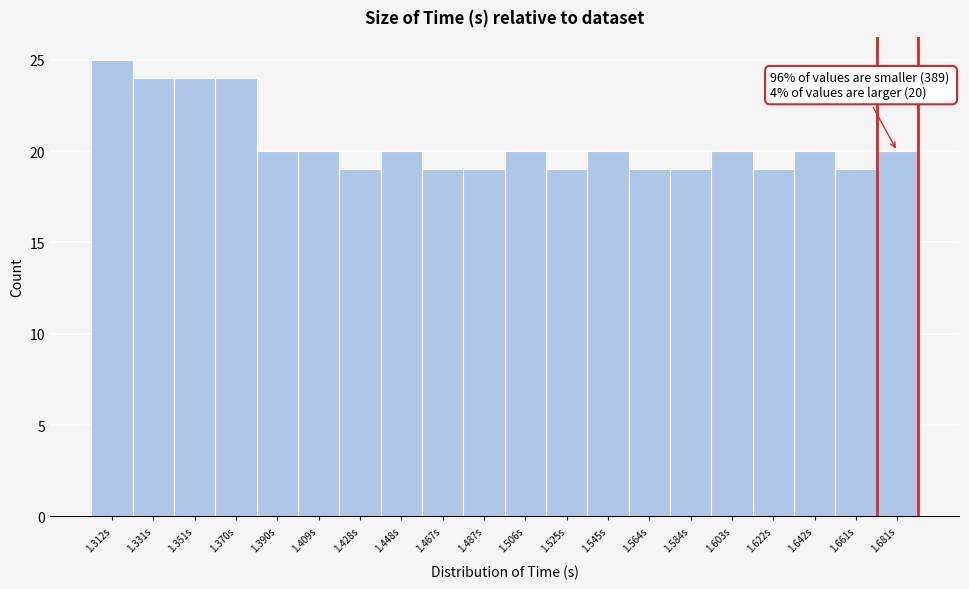

Reading left to right, list all the values displayed in this chart.

1.312s=25	1.331s=24	1.351s=24	1.370s=24	1.390s=20	1.409s=20	1.428s=19	1.448s=20	1.467s=19	1.487s=19	1.506s=20	1.525s=19	1.545s=20	1.564s=19	1.584s=19	1.603s=20	1.622s=19	1.642s=20	1.661s=19	1.681s=20